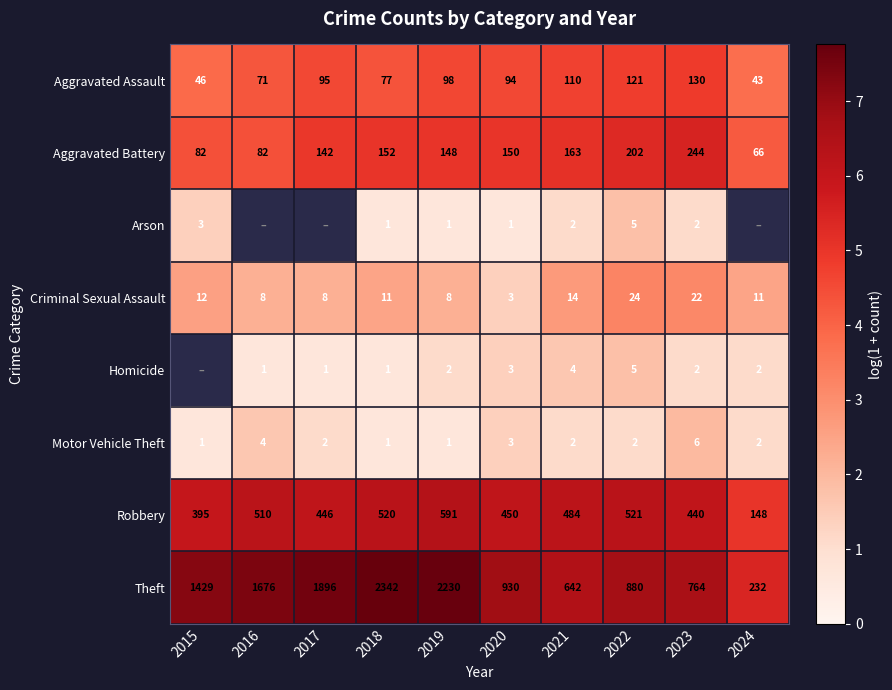

Is the value of Robbery at 2019 greater than the value of Homicide at 2023?

Yes